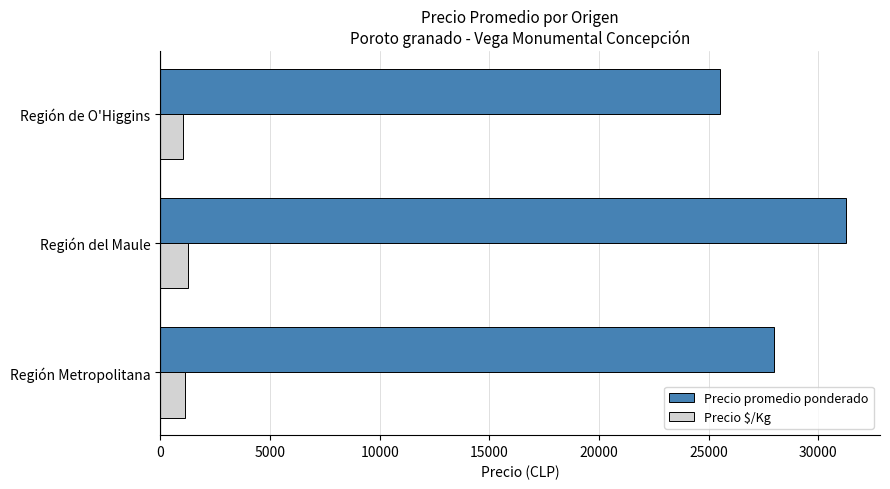

What value does the Precio $/Kg series have at Región Metropolitana?

1118